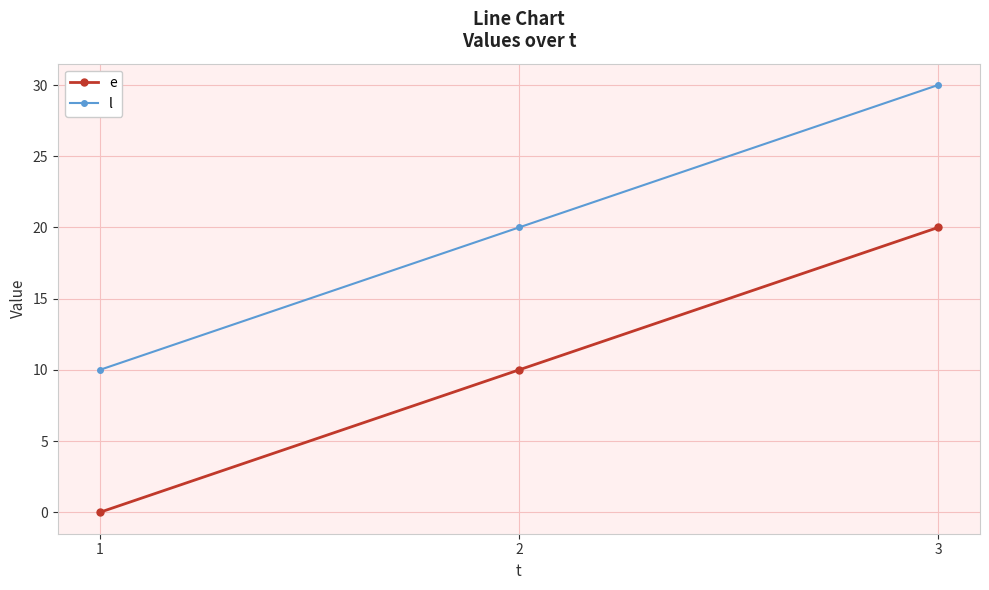

Is the value of e at 1 greater than the value of l at 3?

No